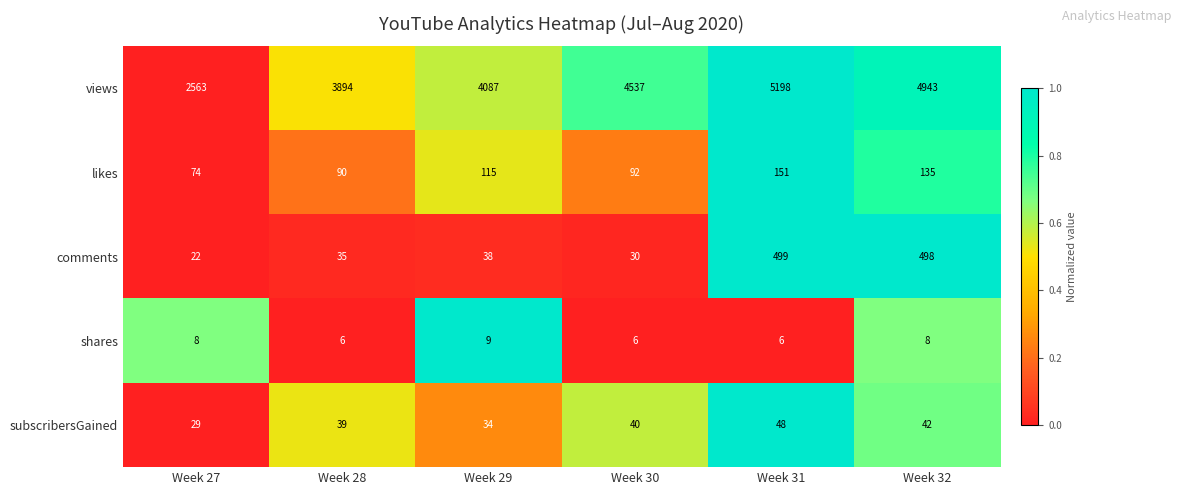

Which category has the highest value in the subscribersGained series?

Week 31